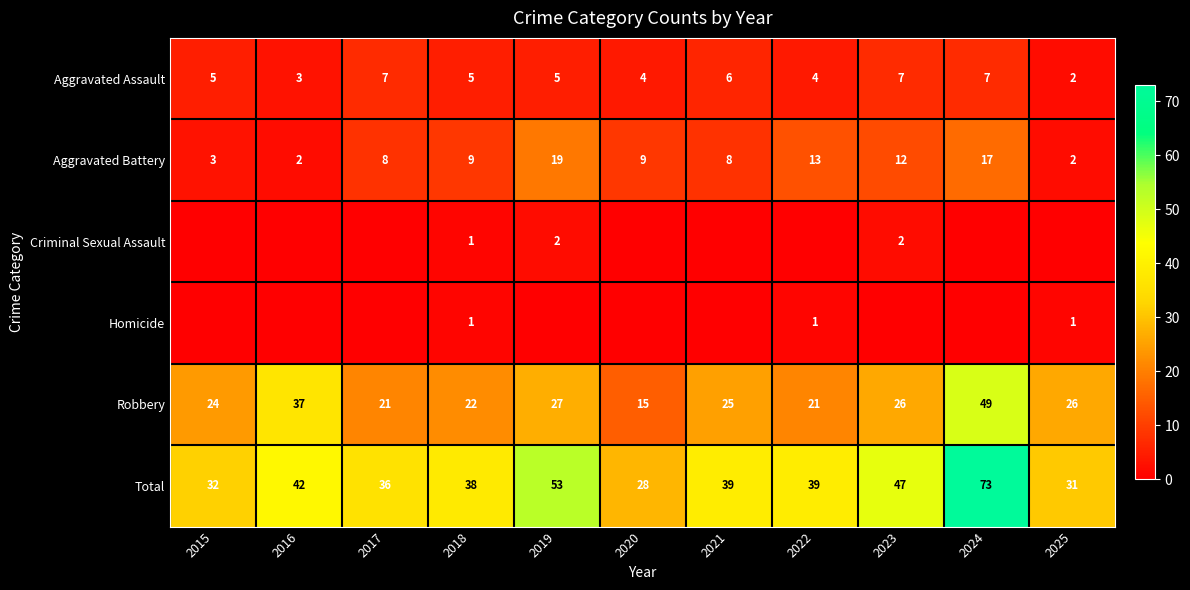

What is the highest value of the Aggravated Battery series?

19